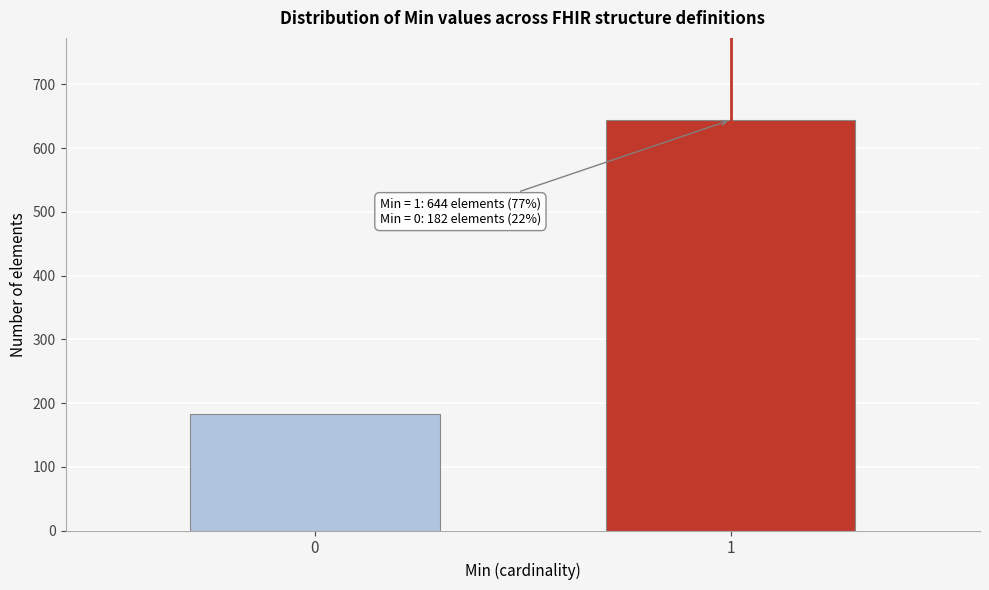

Reading right to left, what are all the values shown in this chart?

1=644	0=182